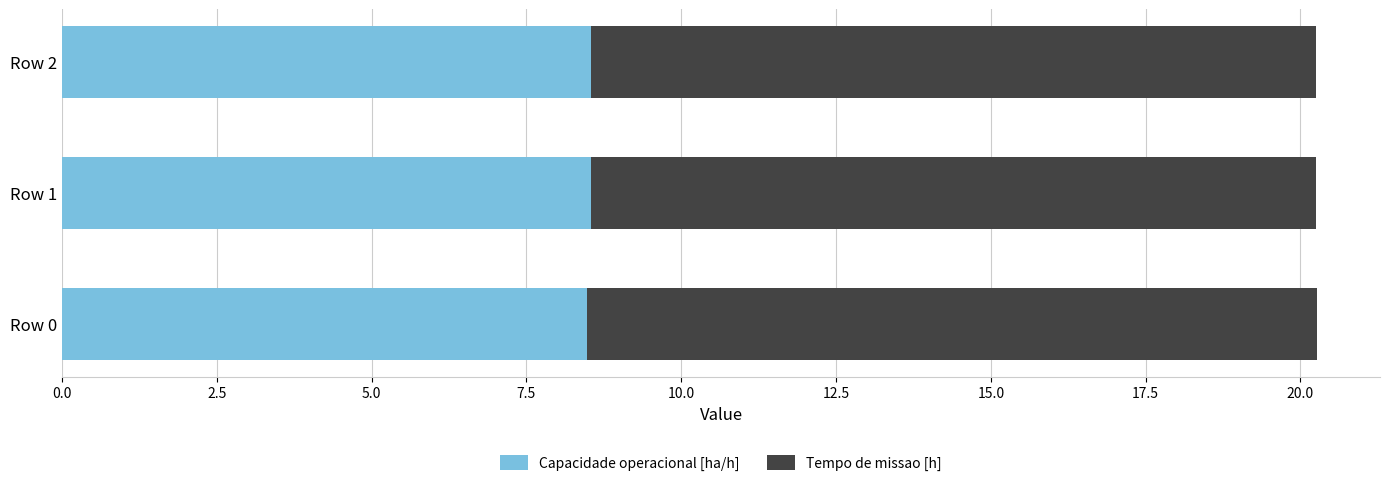

True or false: Capacidade operacional [ha/h] has a value of 2.0 at Row 0.

False